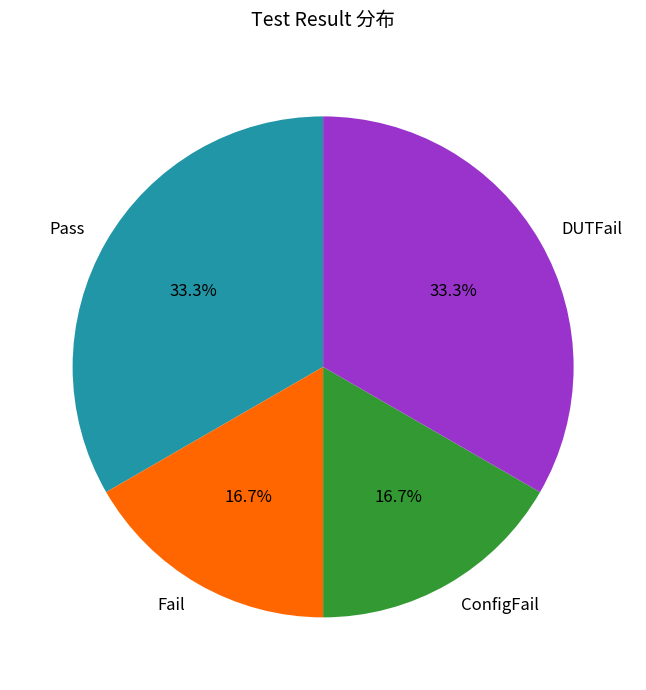

Is Pass the majority of the pie?

No